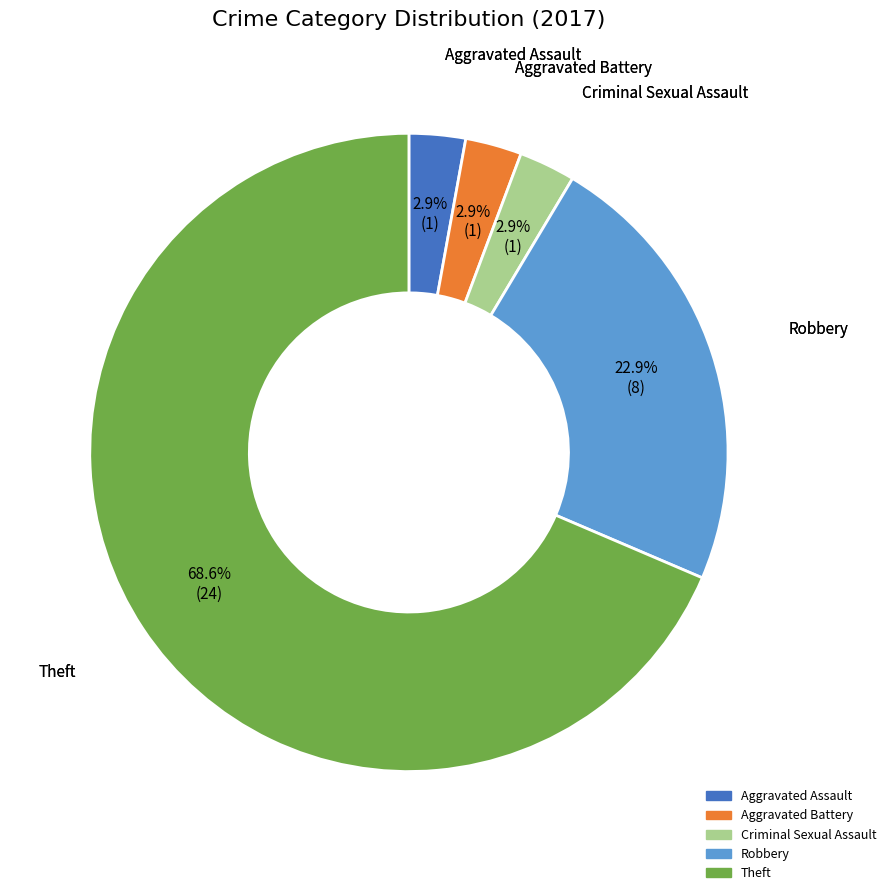

Does any single category account for the majority?

Yes